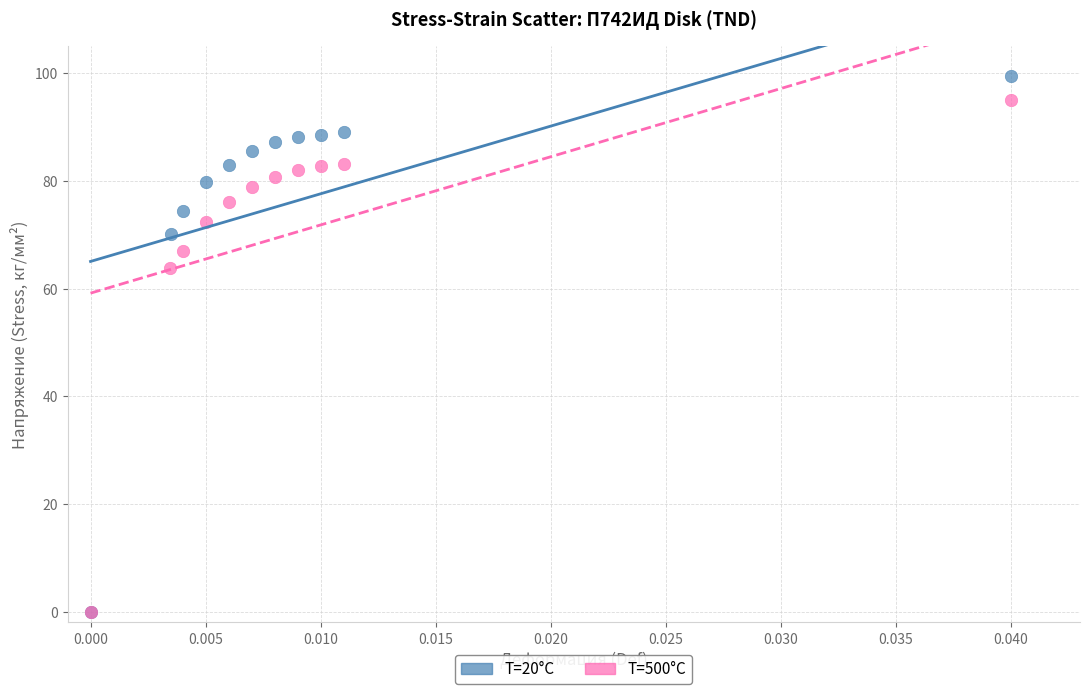

Which series contains the highest Y value?

T=20°C